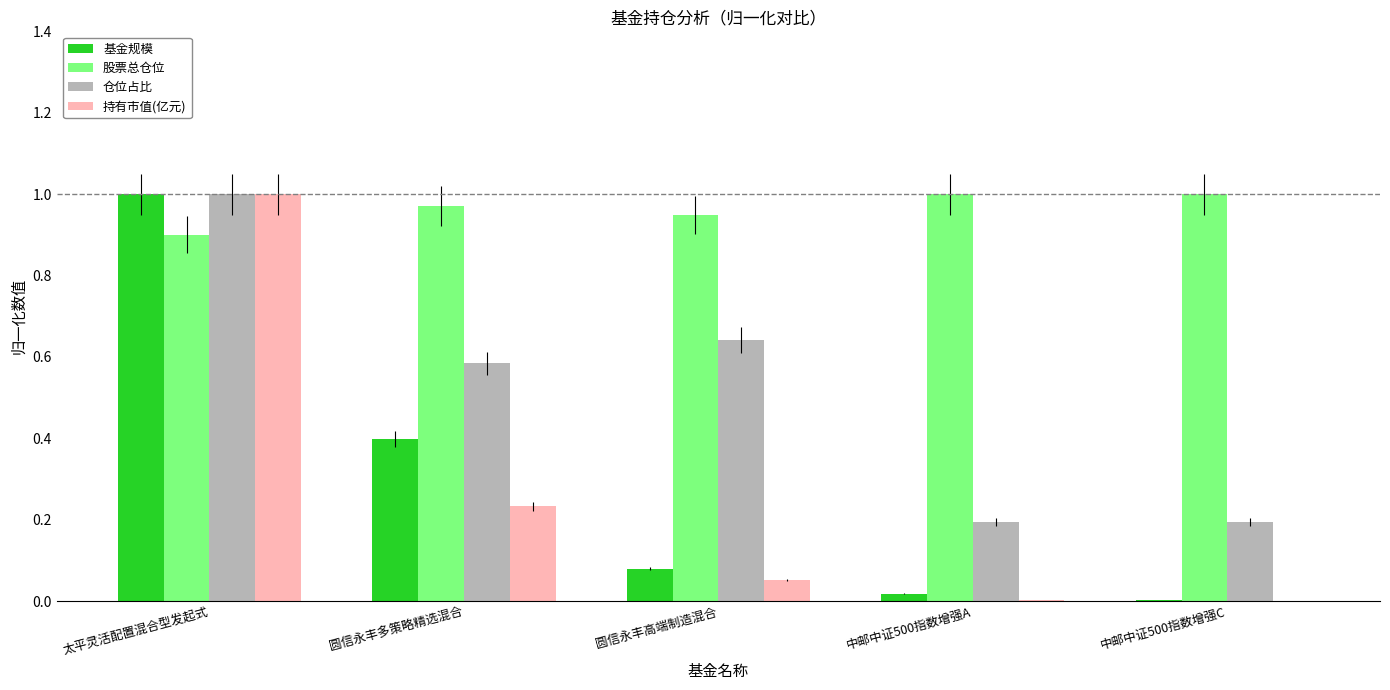

Which series has the largest total across all categories?

股票总仓位